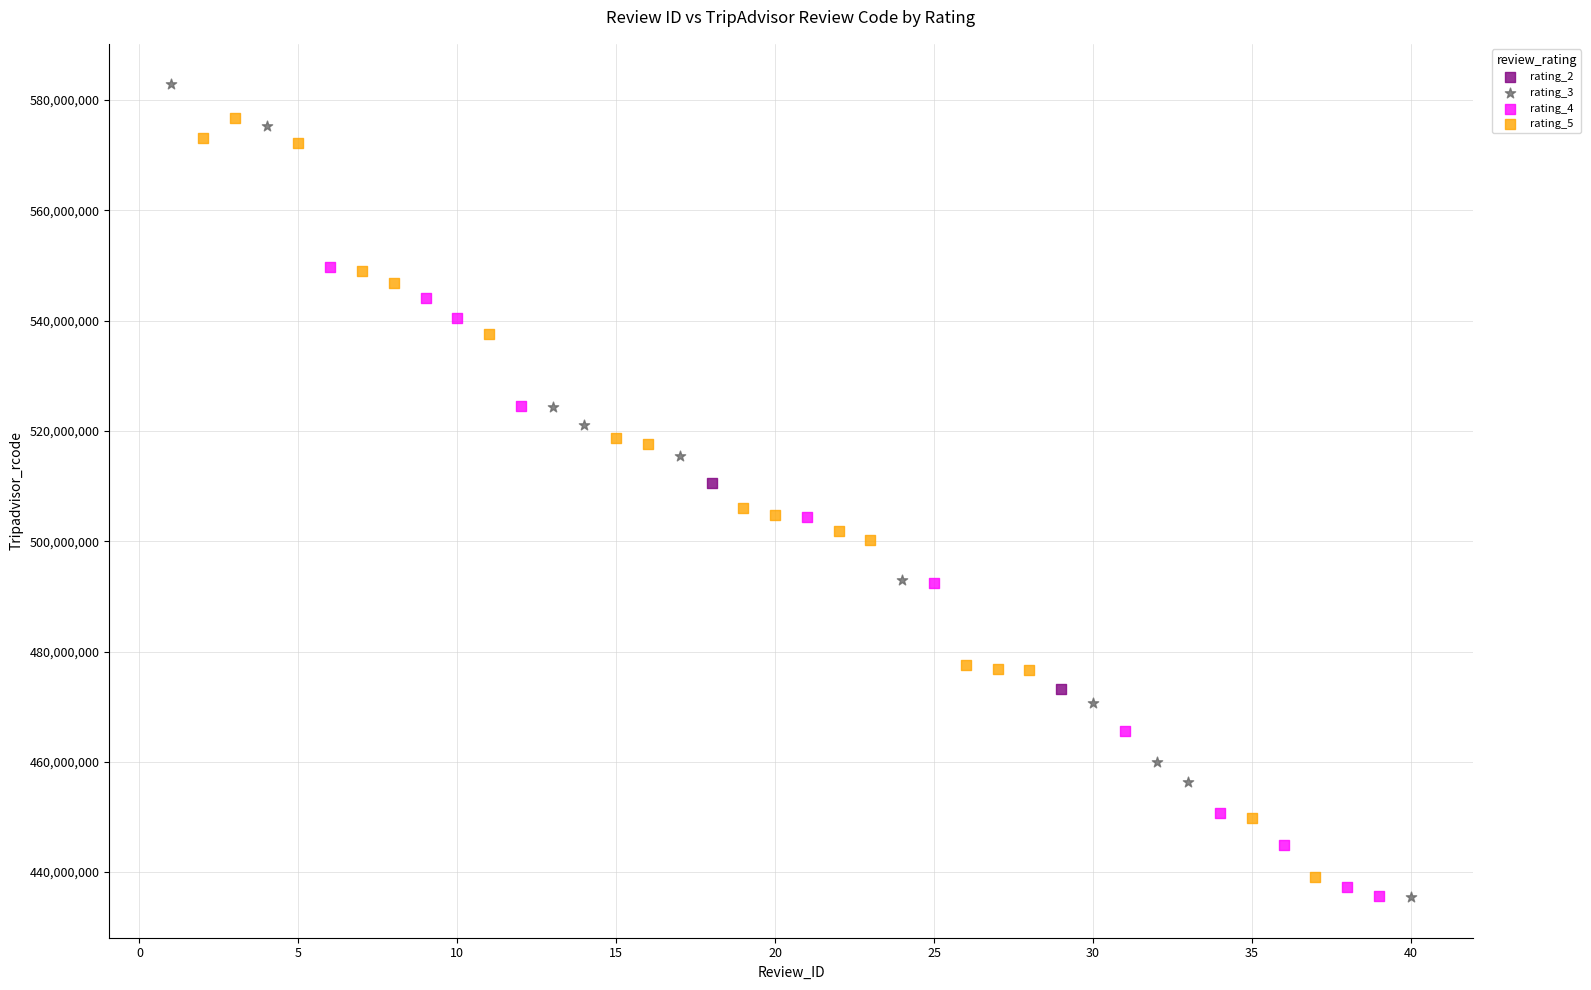

Which series has the widest spread of Y values?

rating_3